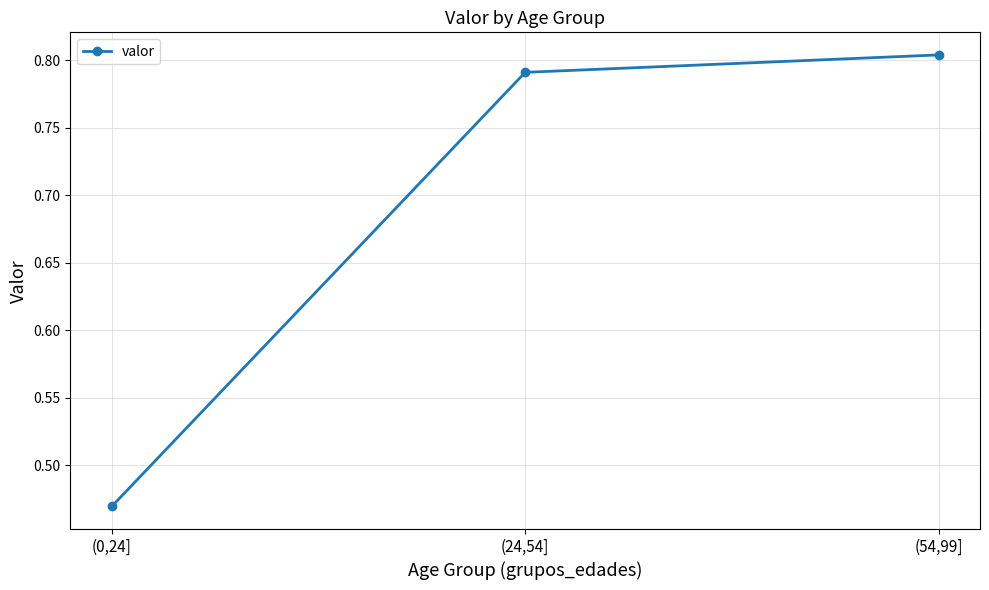

At which category does the chart reach its minimum across all series?

(0,24]